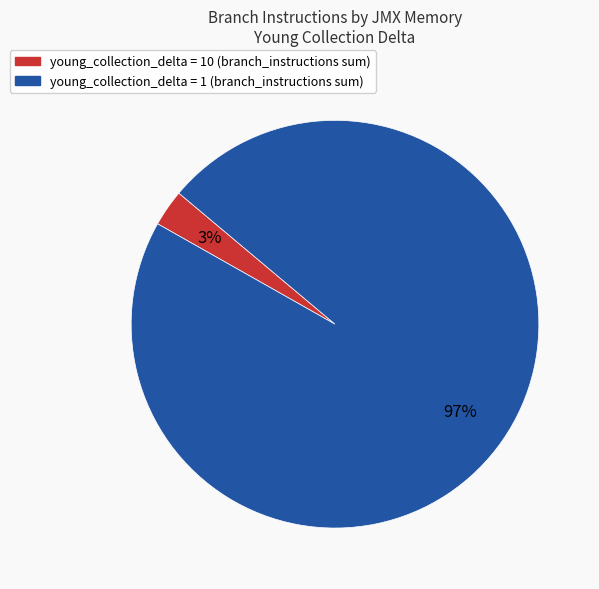

Does any single category account for the majority?

Yes